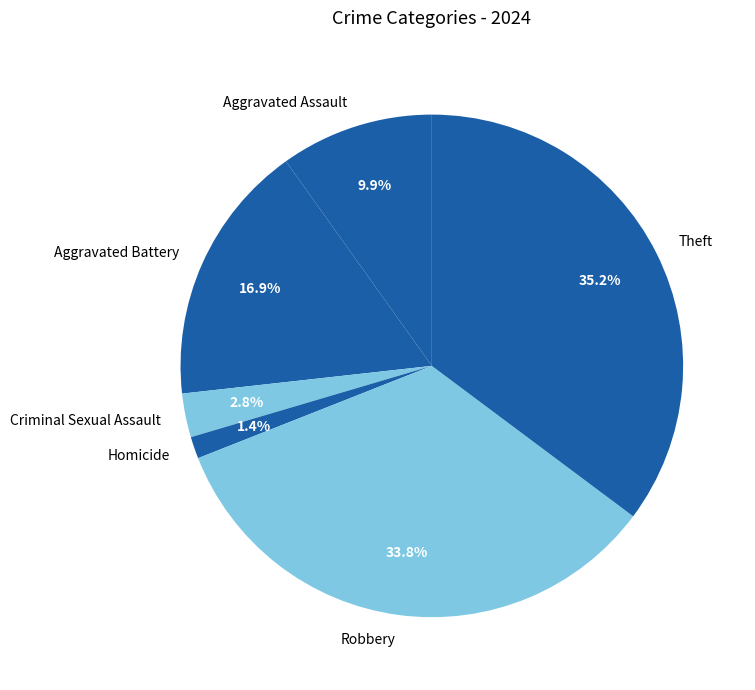

Is there a majority slice in this chart?

No